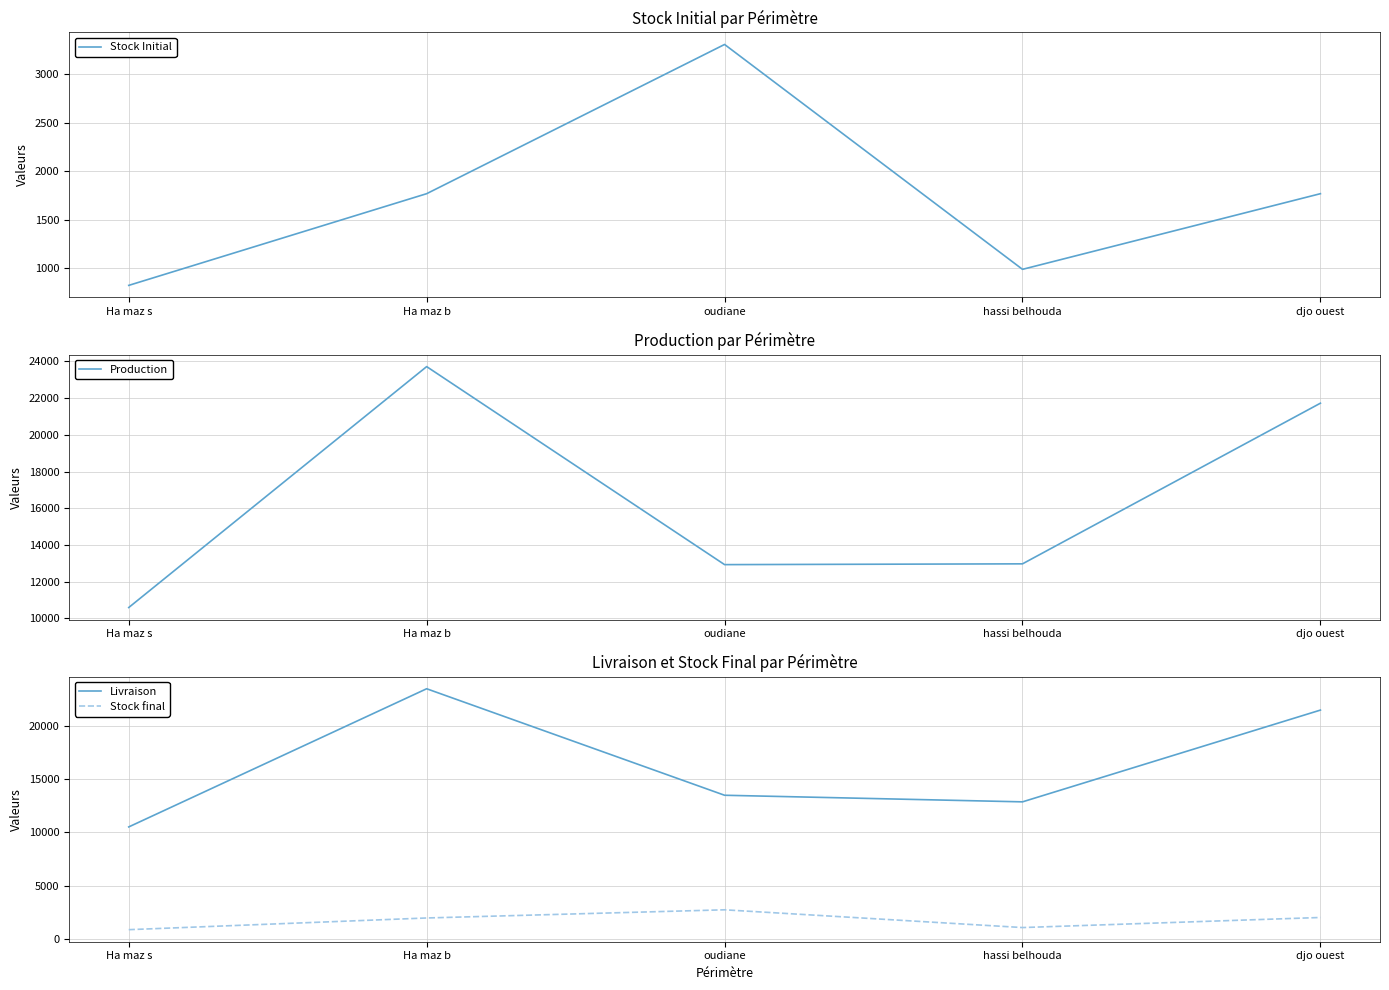

Which category has the lowest value in the Stock Initial series?

Ha maz s